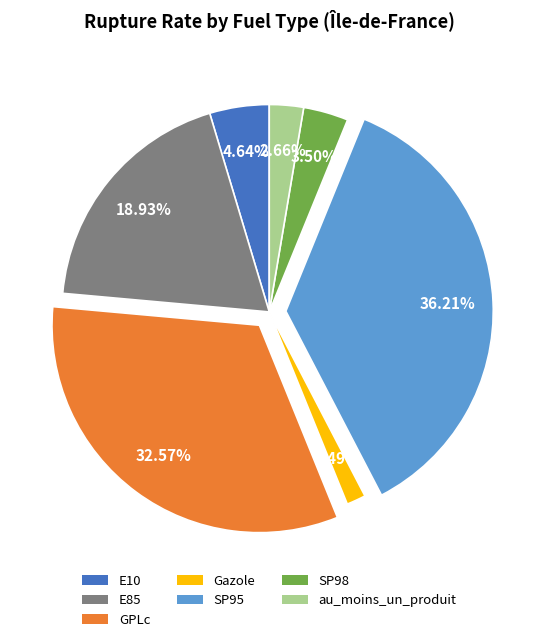

Count the number of slices in the pie.

7